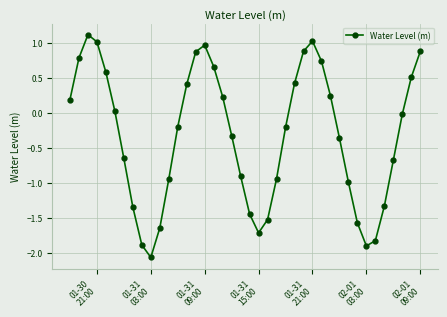

How many lines are shown in the chart?

1